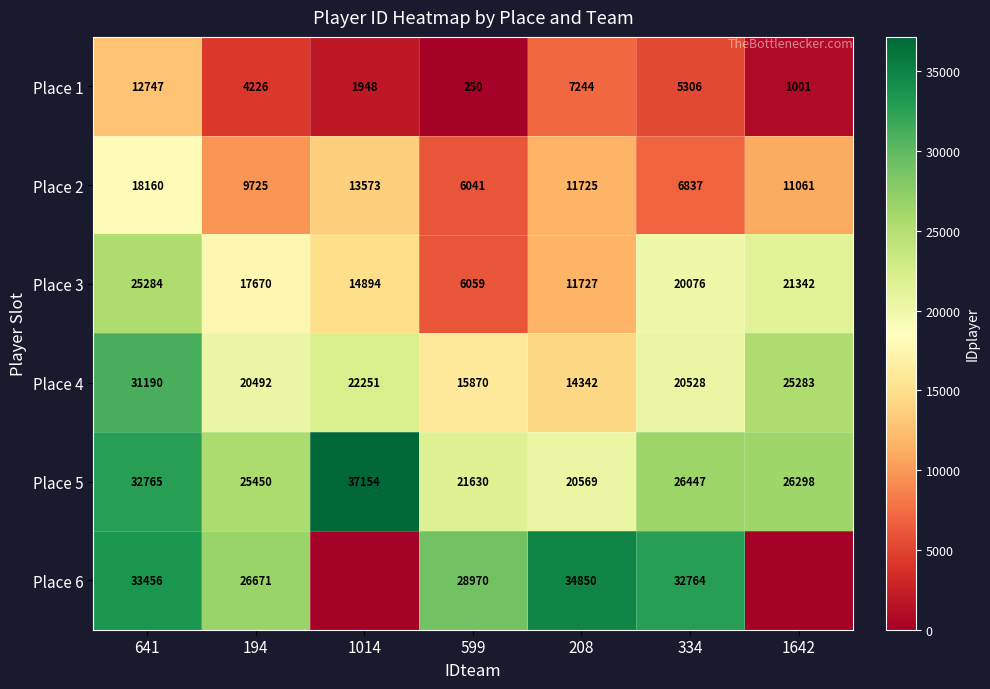

At which label does Place 3 reach its peak?

641